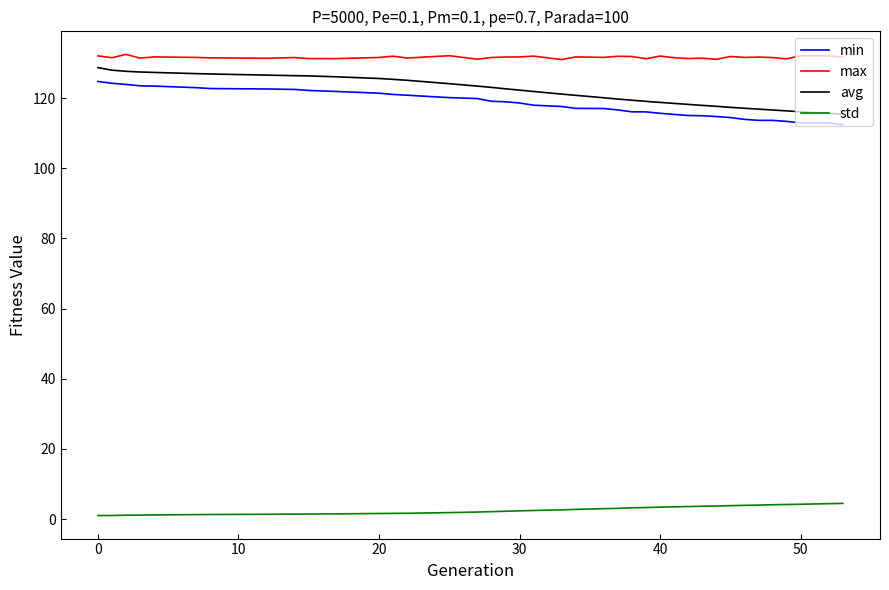

What is the maximum value for max?

132.5